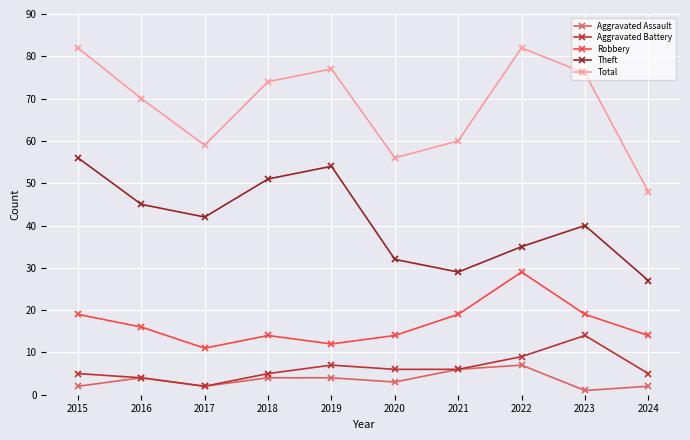

Where is the first local maximum for Total?

2019